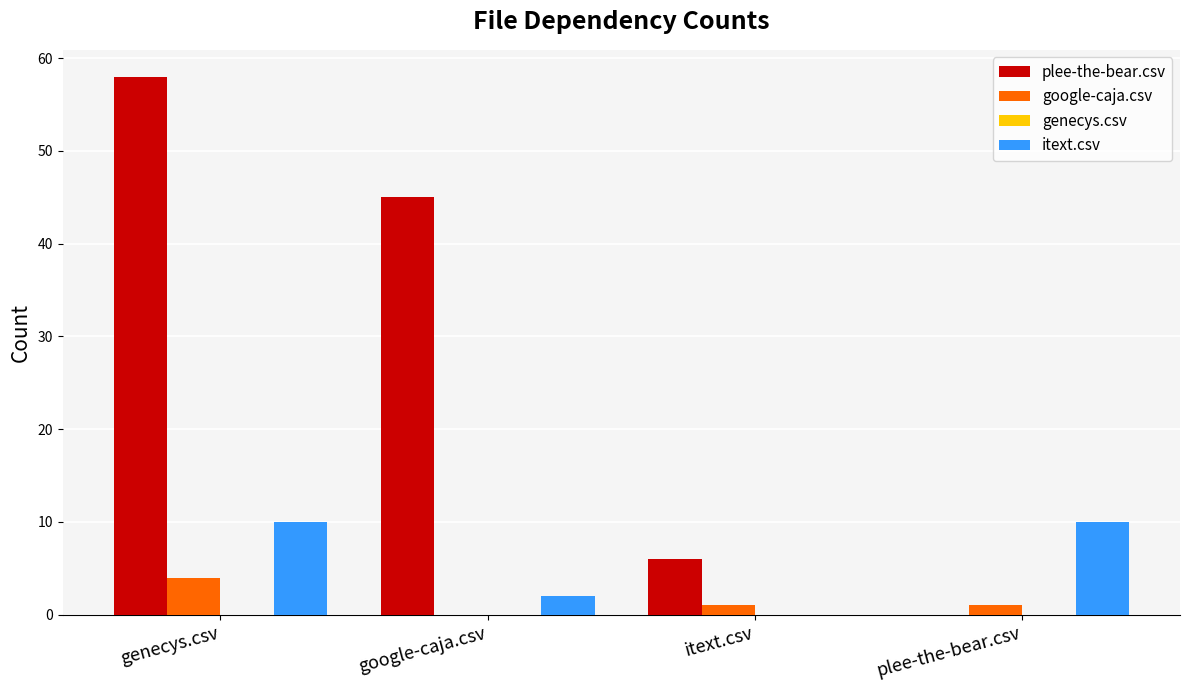

At which category is the sum across all series the highest?

genecys.csv